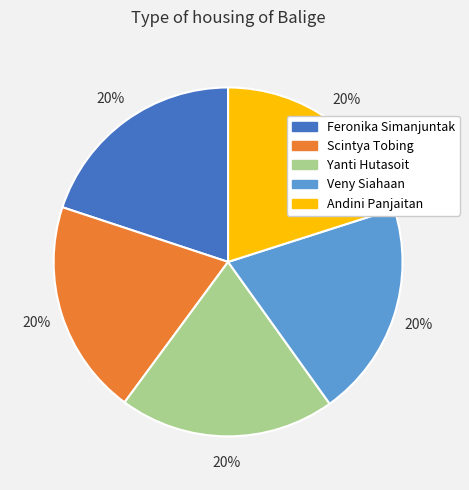

Approximately how many times larger is the value at Yanti Hutasoit compared to Feronika Simanjuntak?

1.0